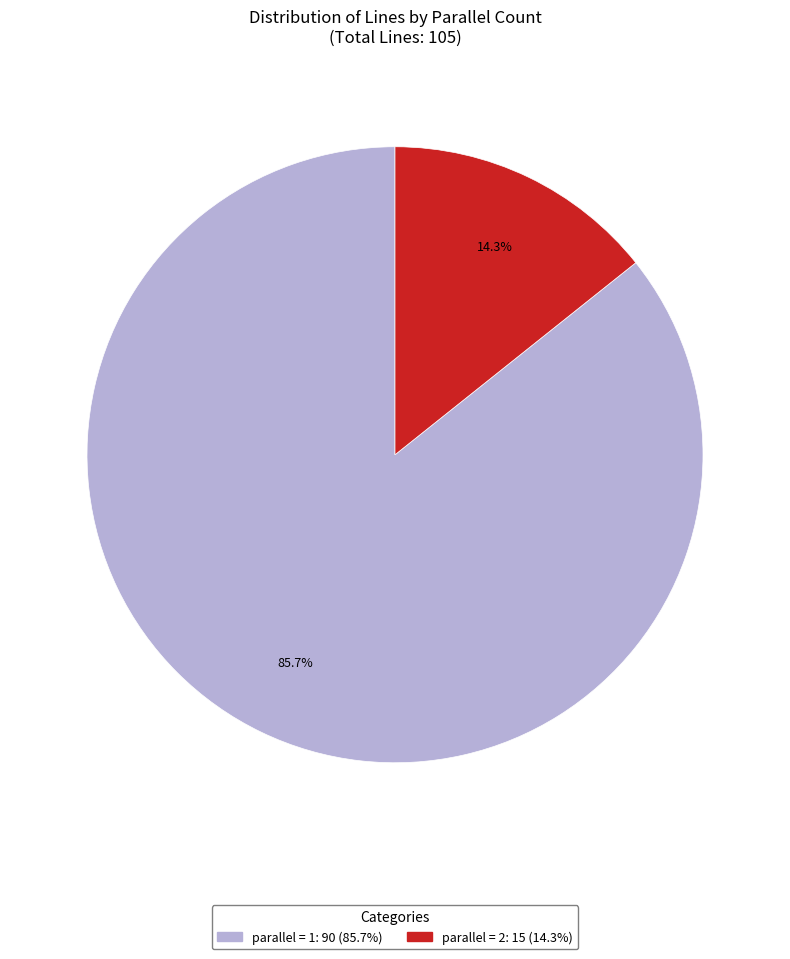

Is there a majority slice in this chart?

Yes